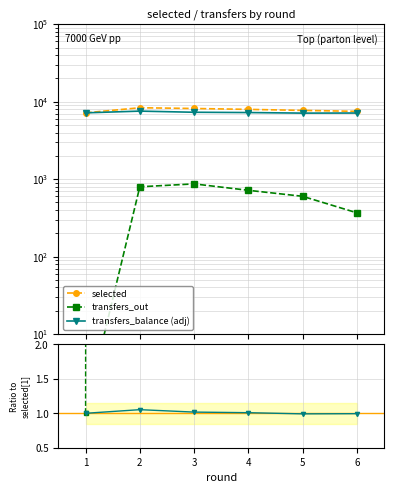

What are all the series names shown in the legend?

selected, transfers_out, transfers_balance (adj)